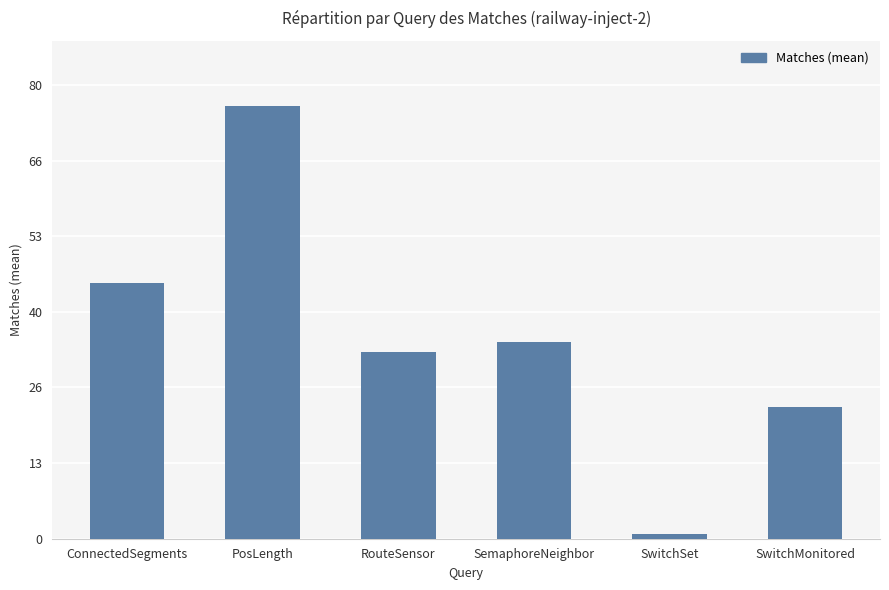

Reading left to right, transcribe all the data shown in this chart.

ConnectedSegments=45.0	PosLength=76.3	RouteSensor=33.0	SemaphoreNeighbor=34.7	SwitchSet=0.8	SwitchMonitored=23.2